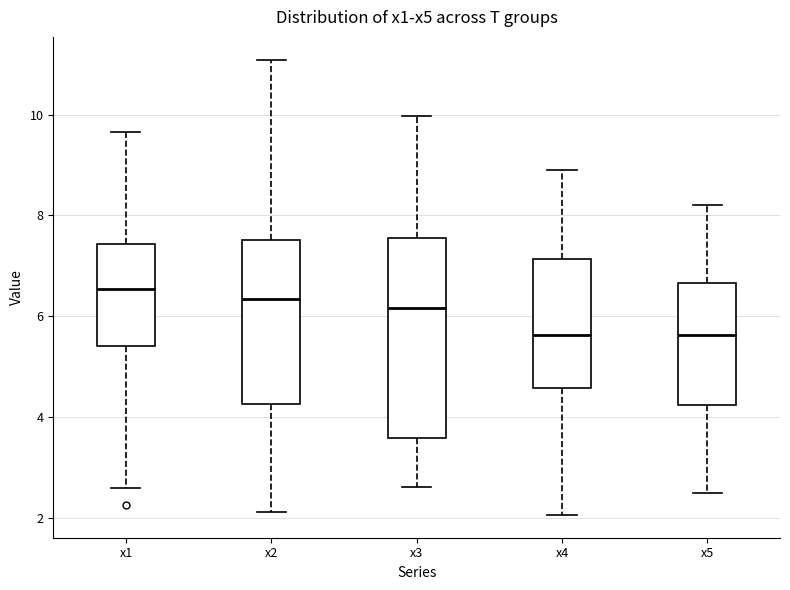

Where is the lower edge of the box for x3 on the y-axis? The values are not printed on the chart, so give them approximately, as read against the axis.

3.6